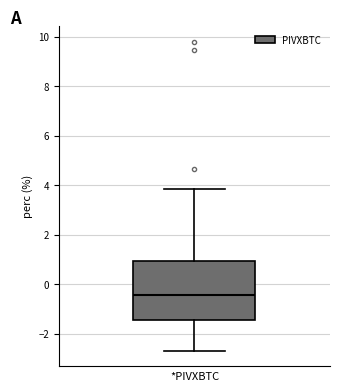

Where is the lower edge of the box for *PIVXBTC on the y-axis? The values are not printed on the chart, so give them approximately, as read against the axis.

-1.4